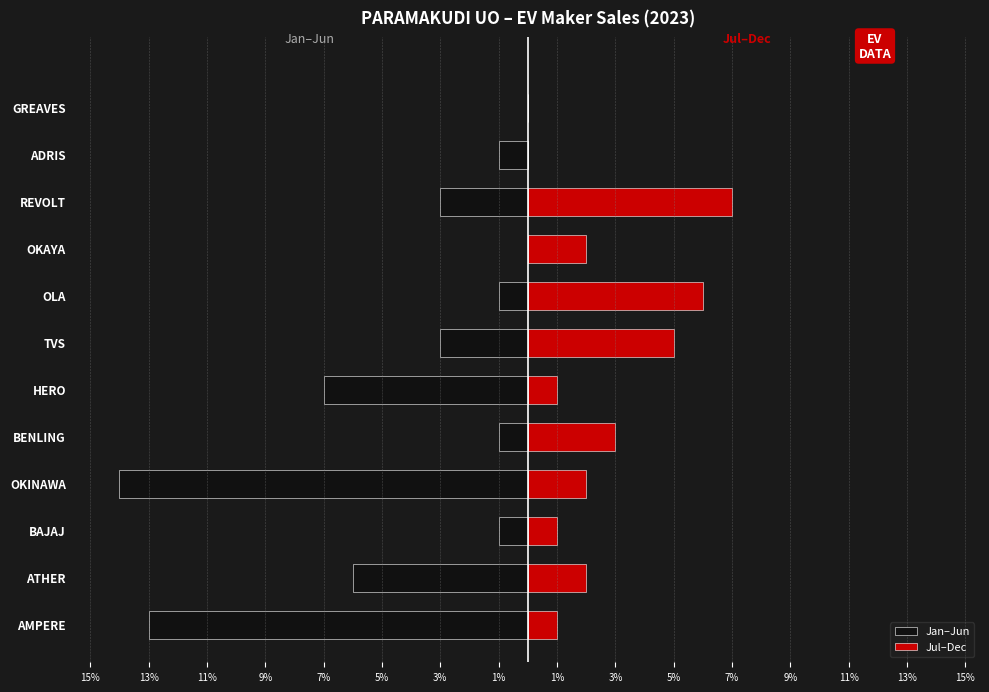

True or false: Jan–Jun has a value of -3 at HERO.

False